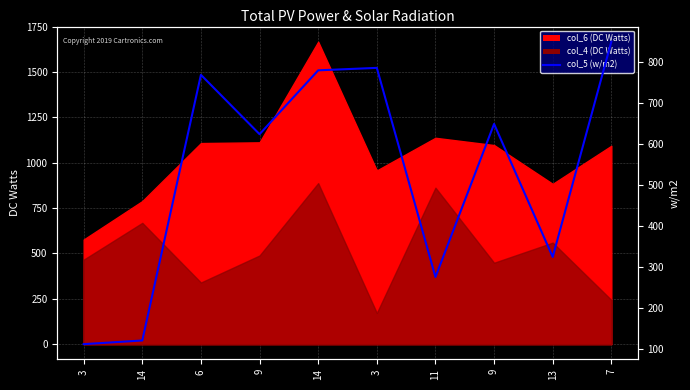

Reading right to left, transcribe all the data shown in this chart.

850	324	649	275	786	780	624	769	120	111